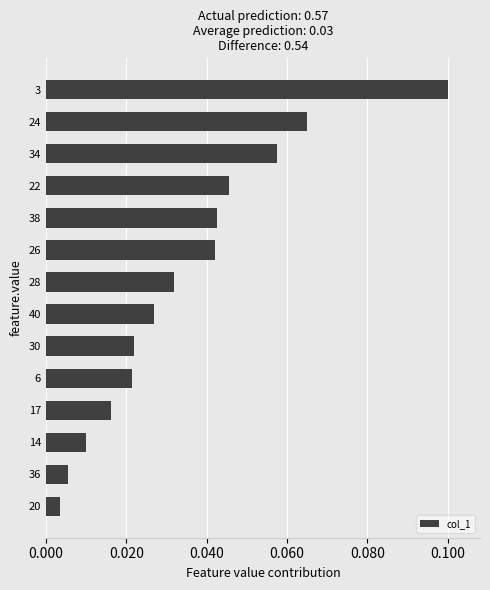

Which label corresponds to the largest value in the chart?

3